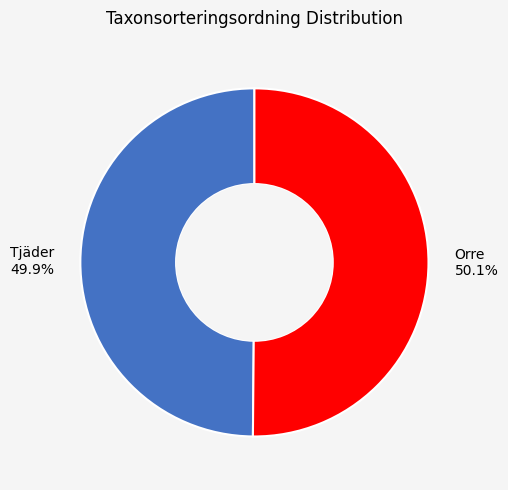

Does any single category account for the majority?

Yes